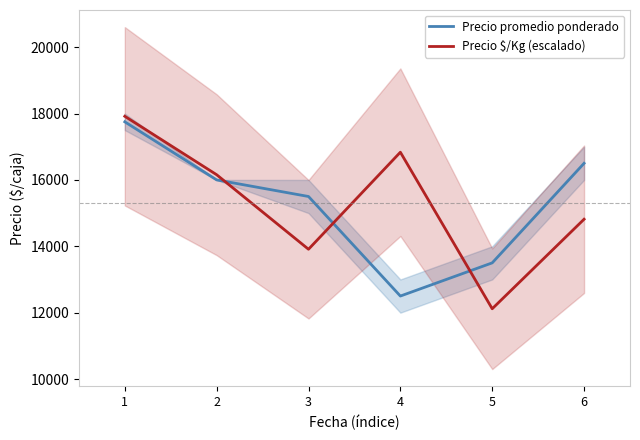

Count the number of data series in this chart.

2